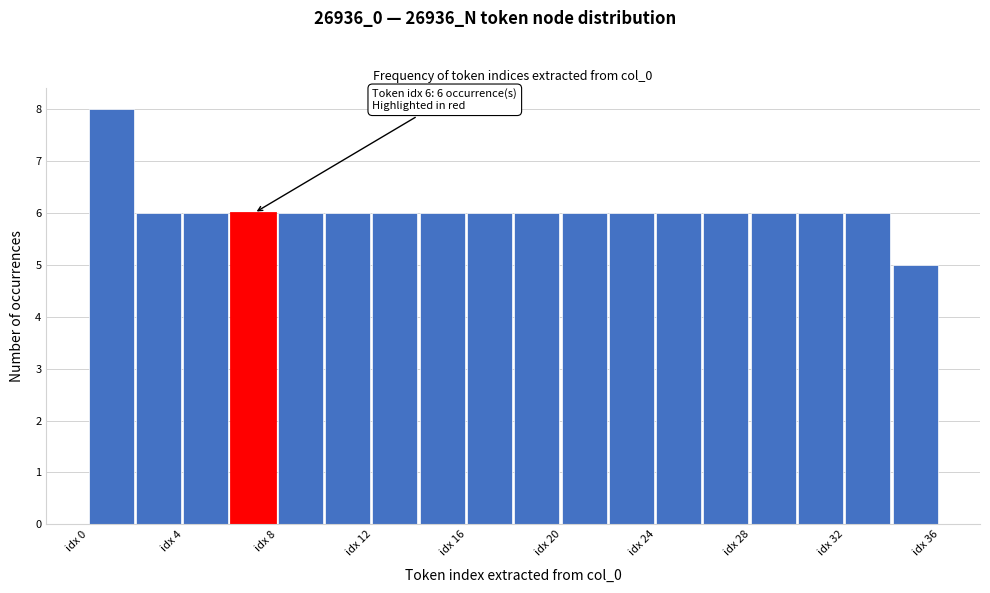

Which range on the x-axis has the tallest bar?

0 to 2